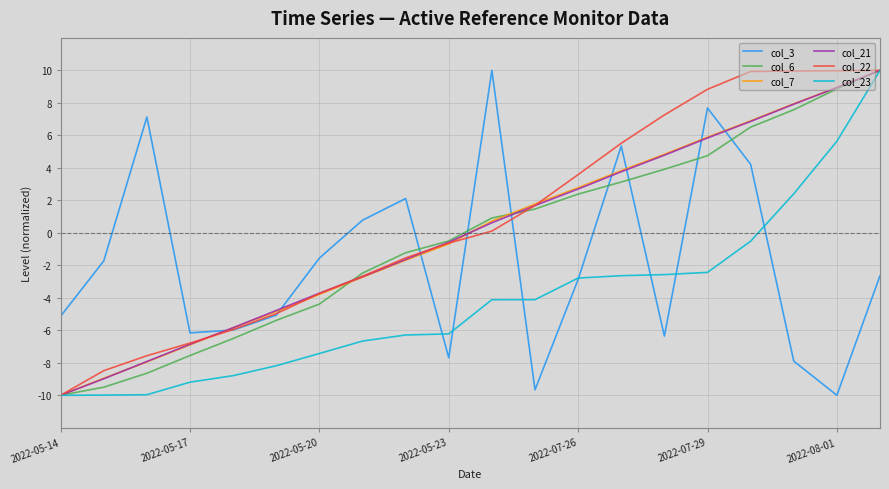

What is the highest value of the col_22 series?

10.0